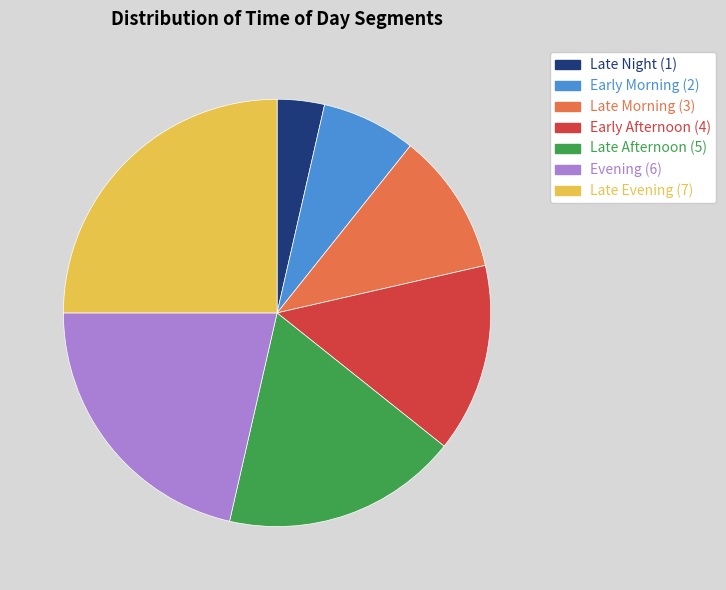

Does Early Afternoon account for over 50% of the chart?

No